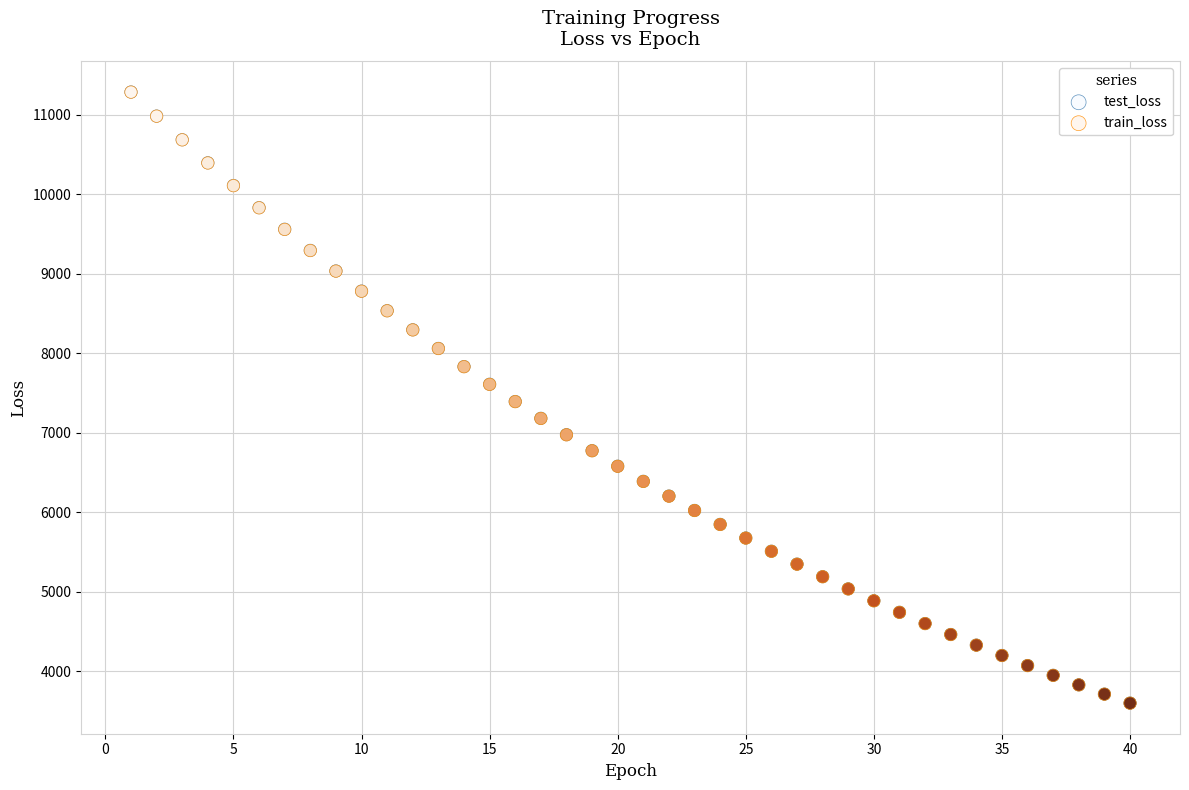

Which series has the widest spread of Y values?

test_loss